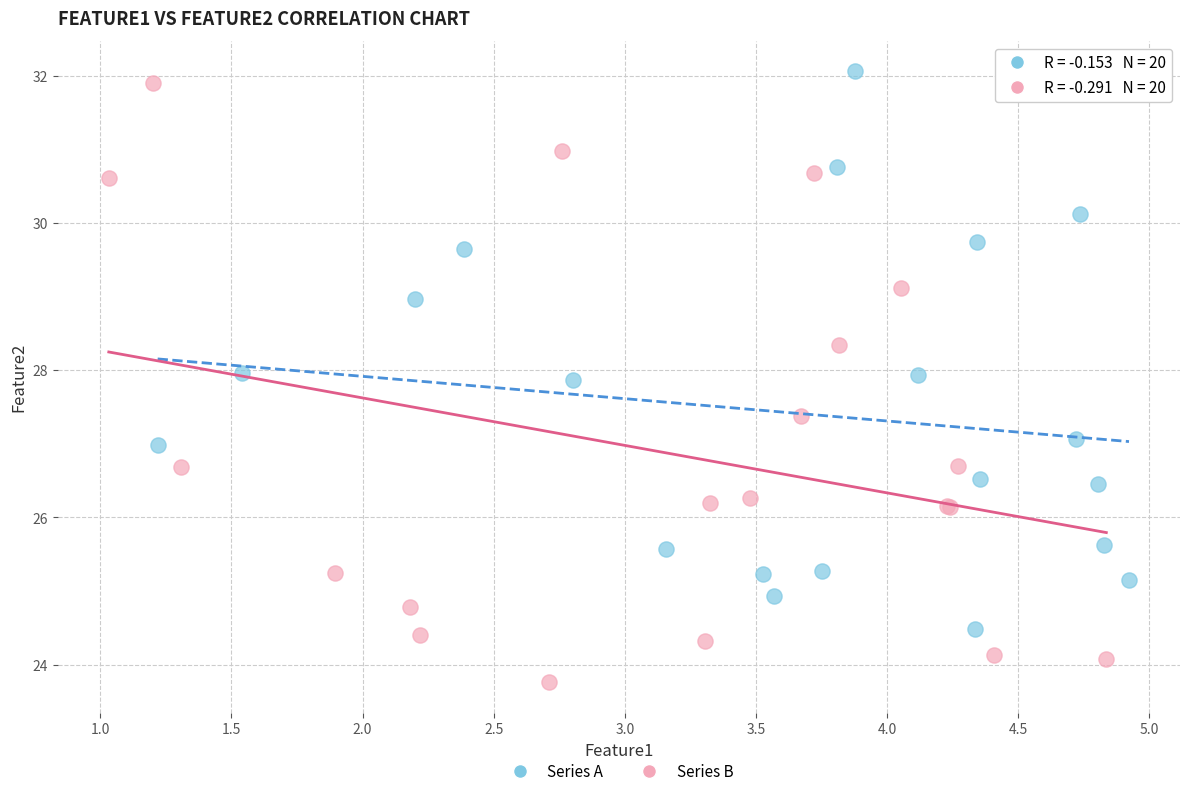

Which series contains the lowest Y value?

Series B